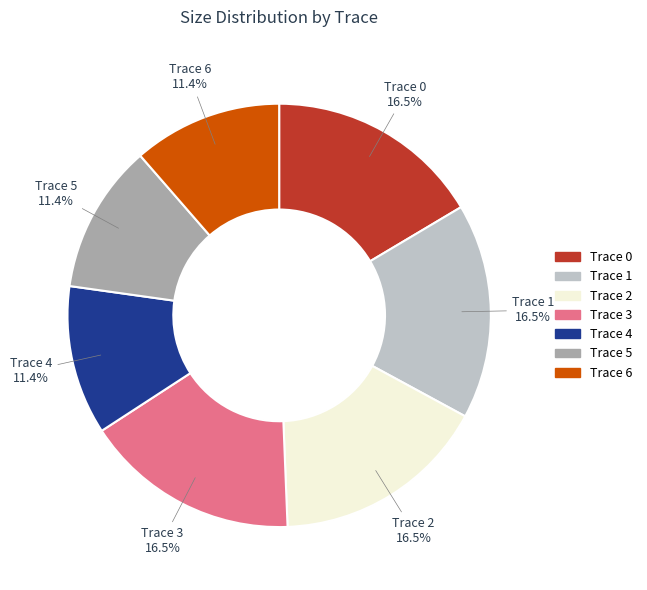

Does any single category account for the majority?

No